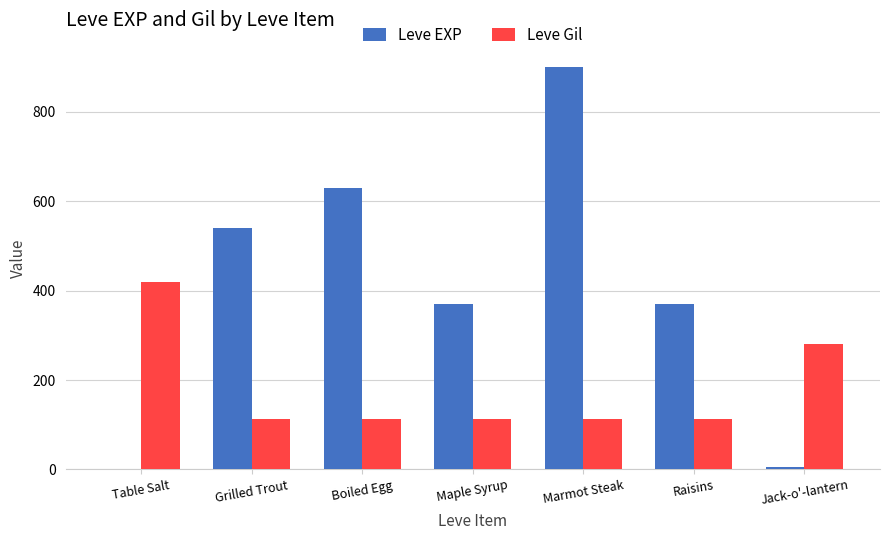

What value does the Leve EXP series have at Table Salt?

1